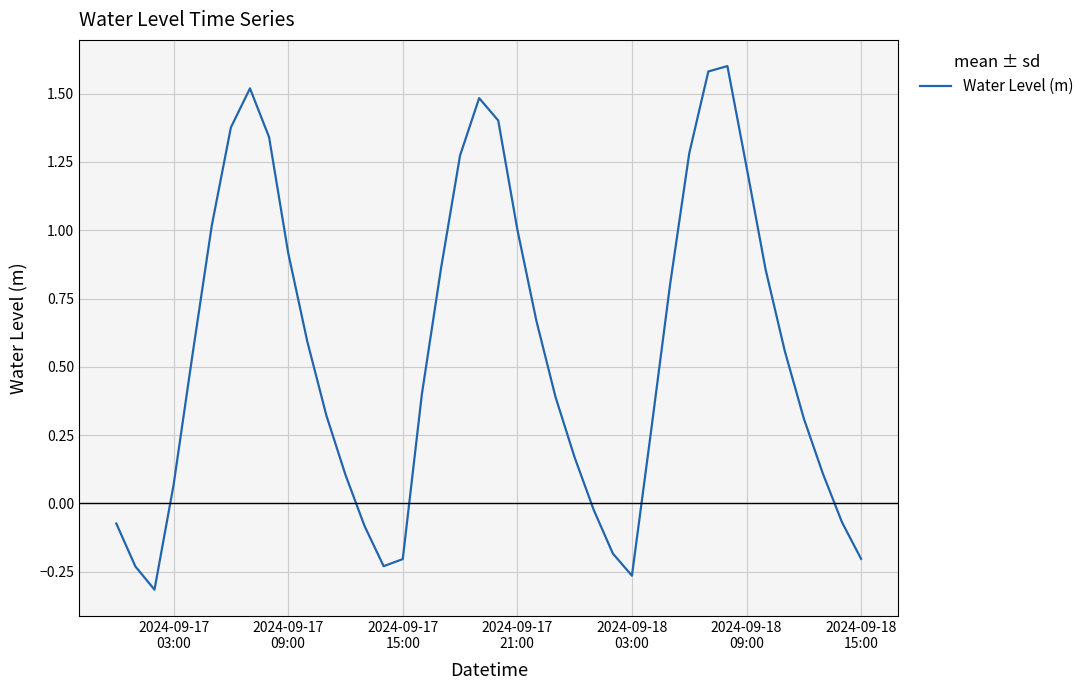

What is the greatest value displayed?

1.6